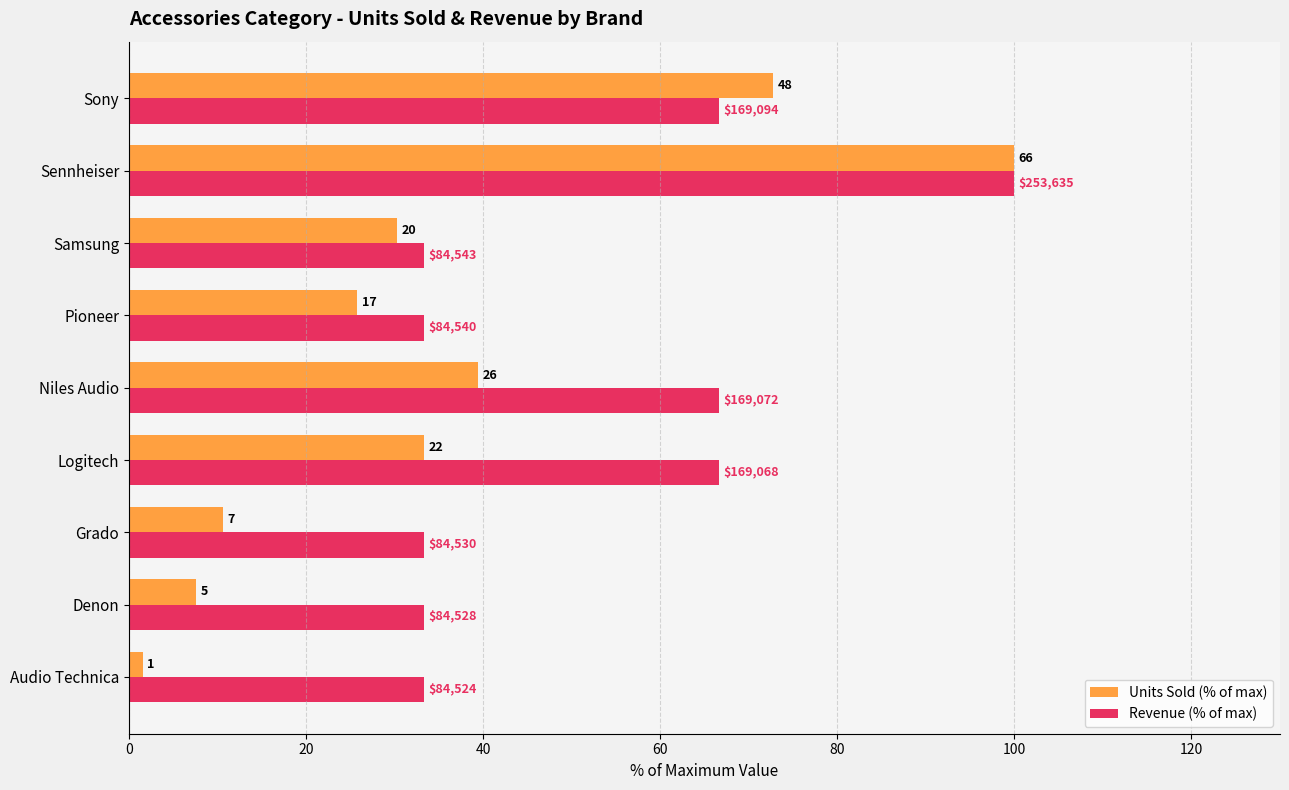

What is the value of the Revenue (% of max) bar at the 5th from the left?

66.7